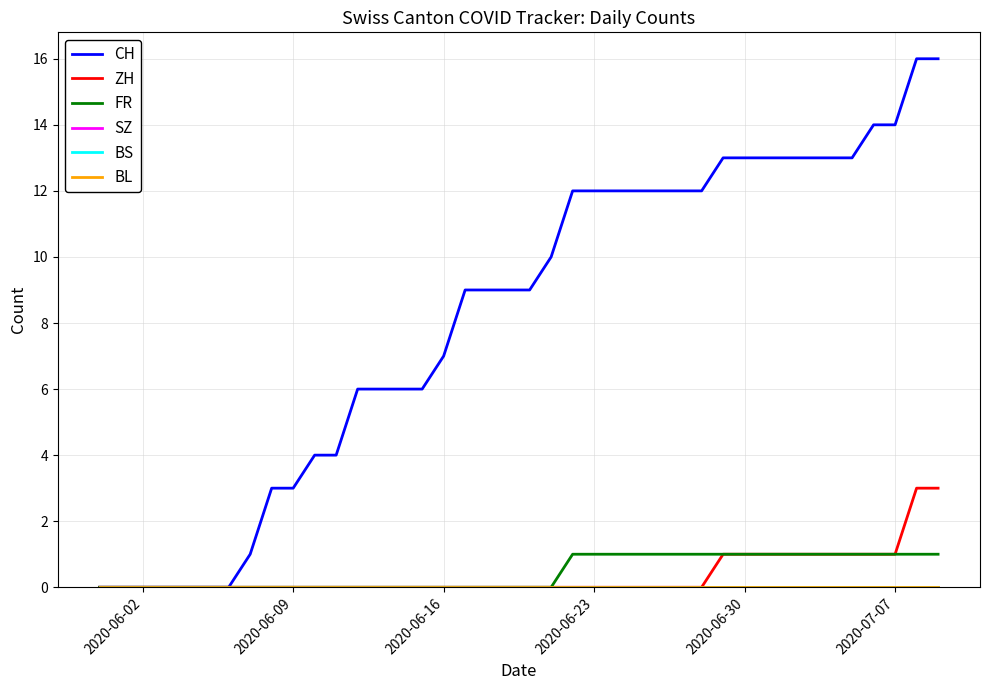

Does the chart display data point markers on the line(s)?

No